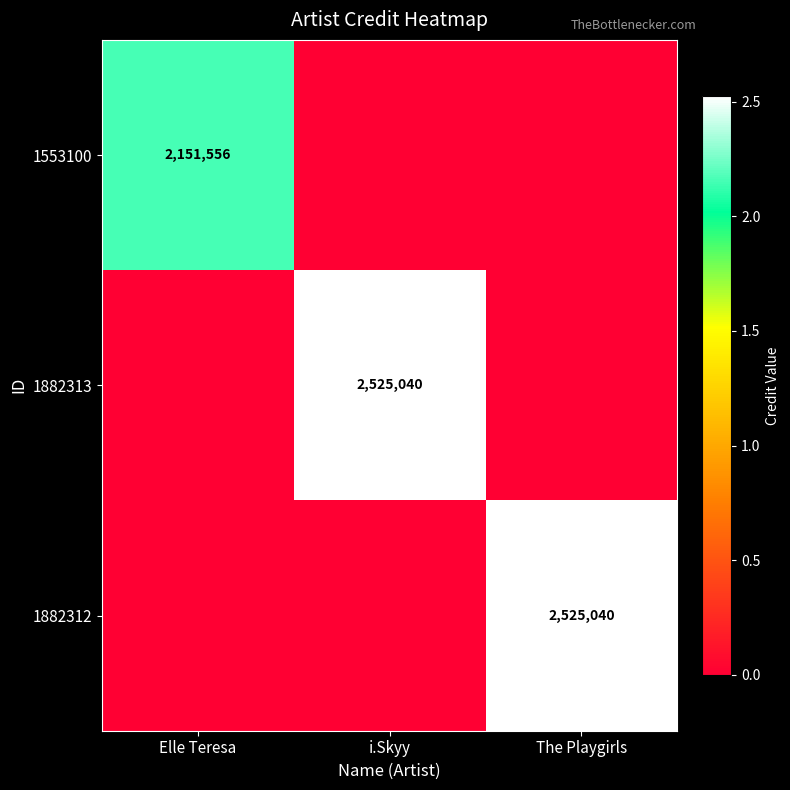

Is the value of 1882312 at The Playgirls greater than the value of 1553100 at Elle Teresa?

Yes